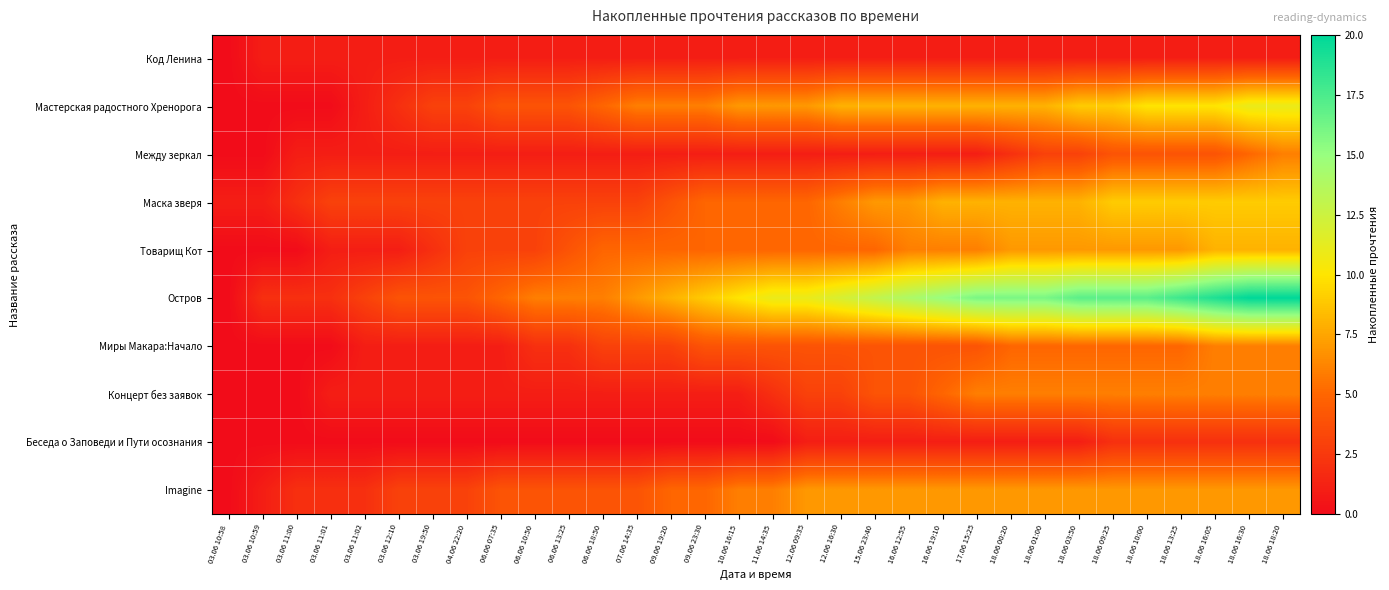

List the series in order of their peak value, highest first.

Остров, Мастерская радостного Хренорога, Маска зверя, Товарищ Кот, Imagine, Между зеркал, Миры Макара:Начало, Концерт без заявок, Беседа о Заповеди и Пути осознания, Код Ленина